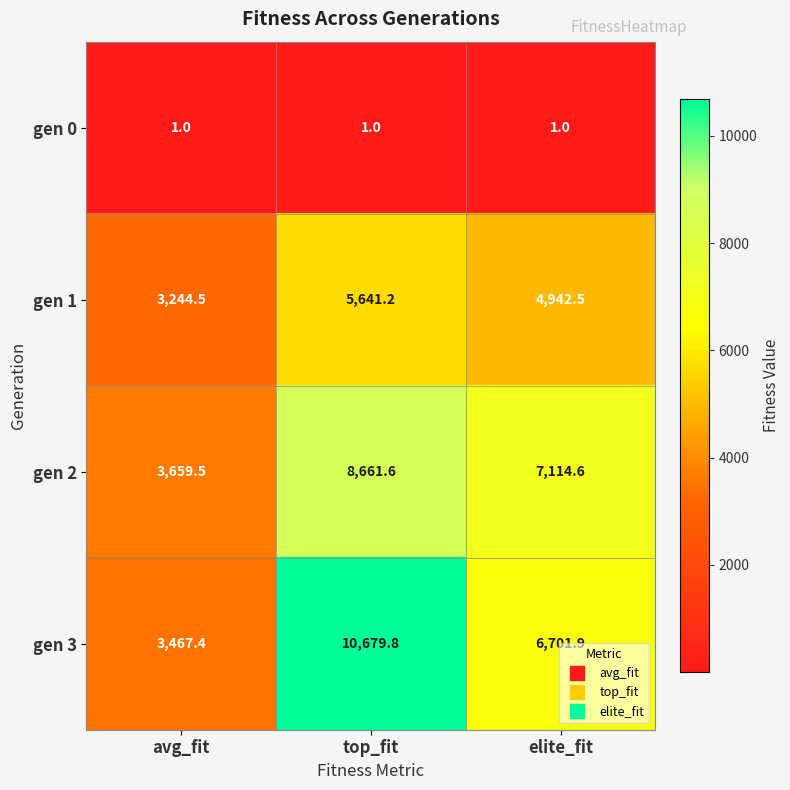

What is the minimum value shown in the chart?

1.0